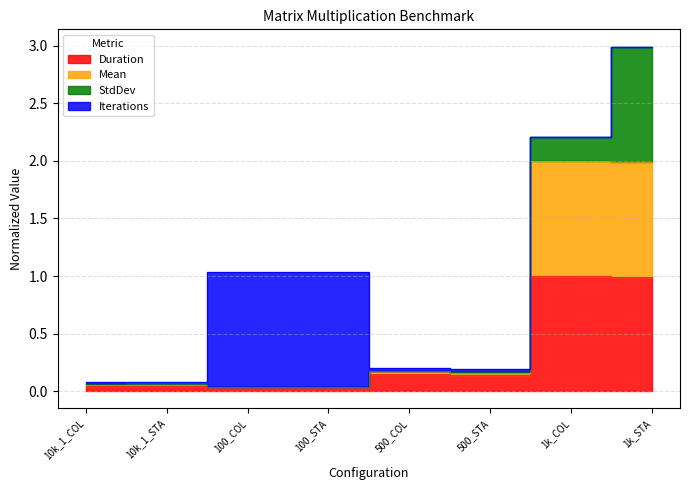

What is the sum of the Mean values at 100_COL and 10k_1_COL?

0.1